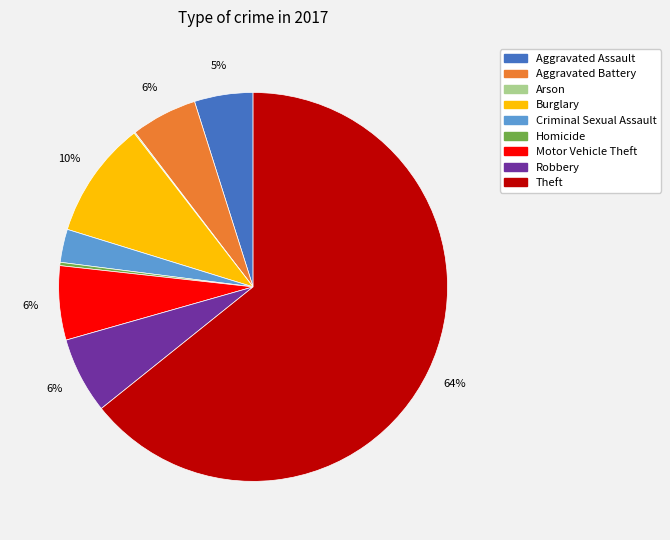

What is the majority slice?

Theft